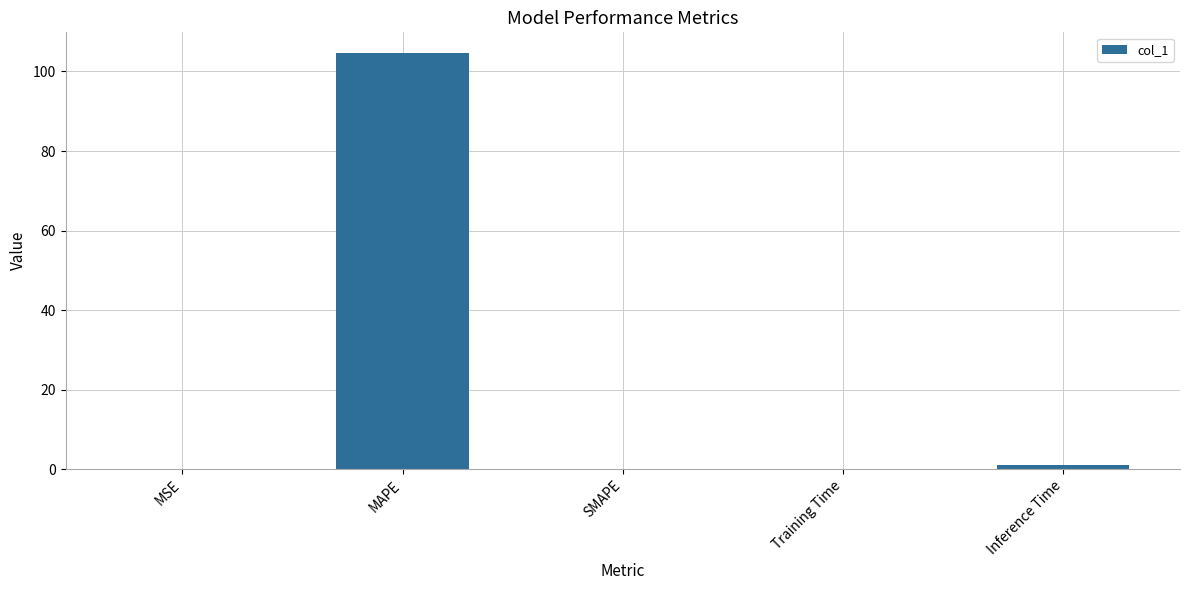

True or false: the data shows 104.6 at MAPE.

True